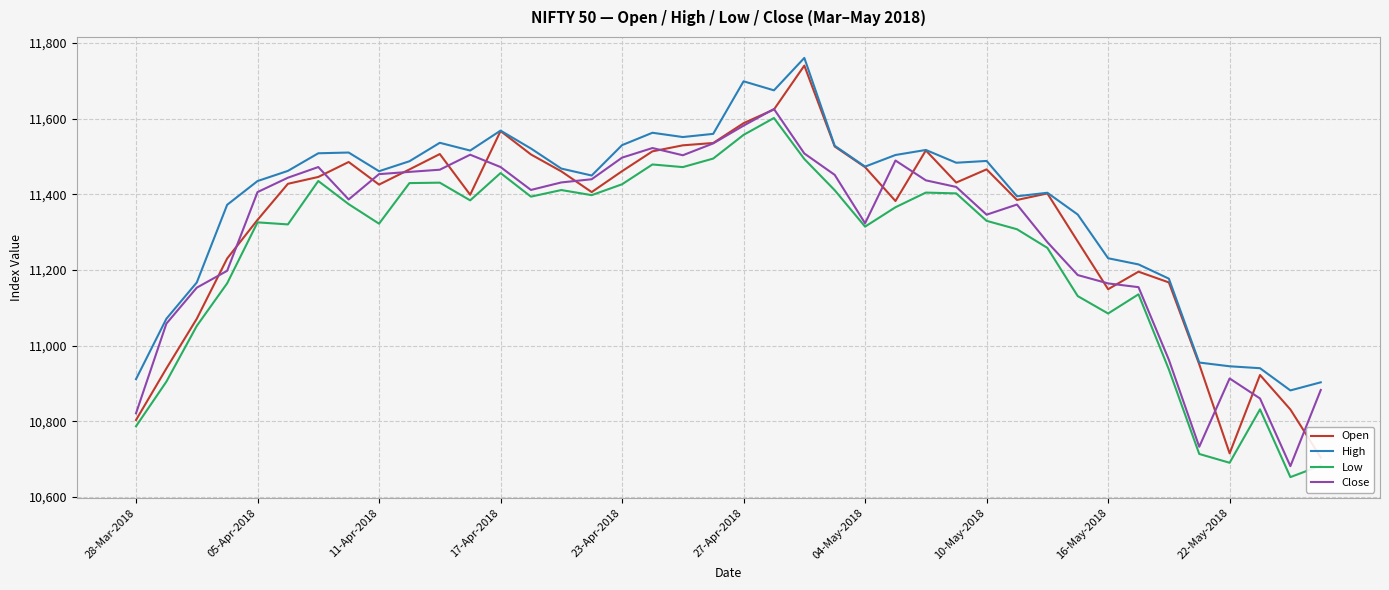

True or false: High has a value of 11536.5 at 10.

True